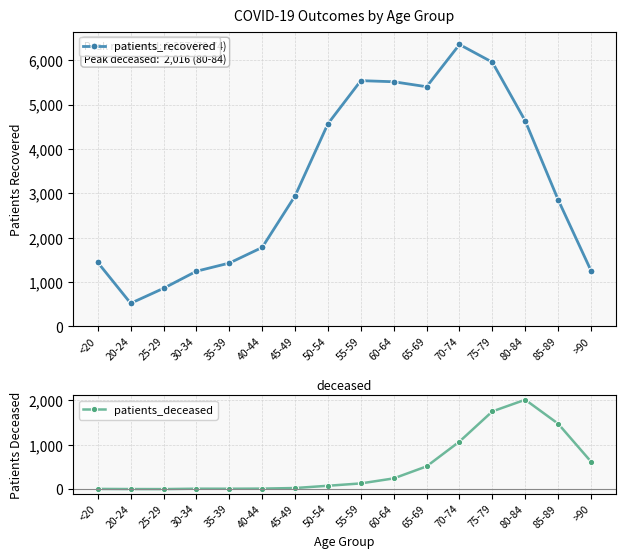

Which series has the widest spread of values?

patients_recovered